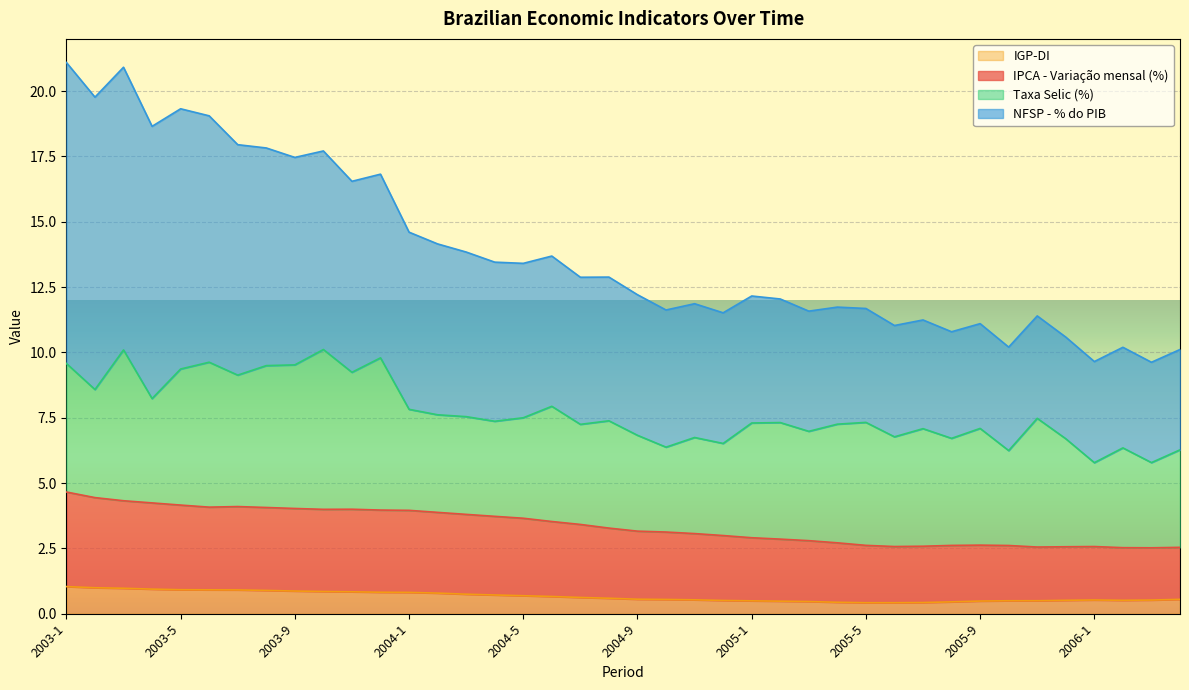

What is the lowest value of the IGP-DI series?

0.4